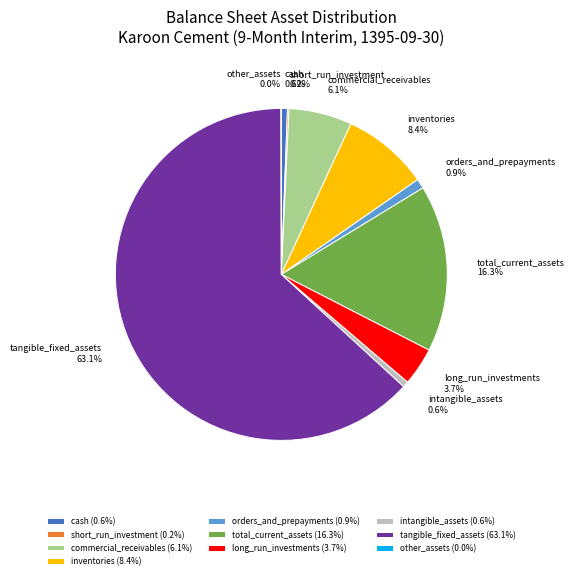

What is the ratio of the value at long_run_investments to the value at commercial_receivables?

0.6